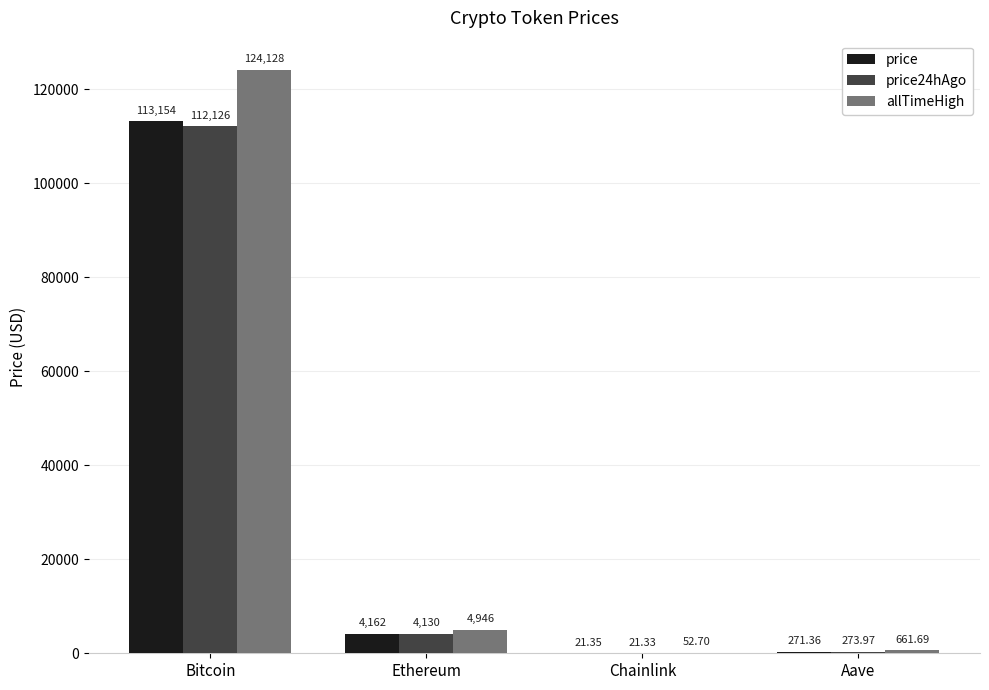

What is the total value across all series at Chainlink?

95.4